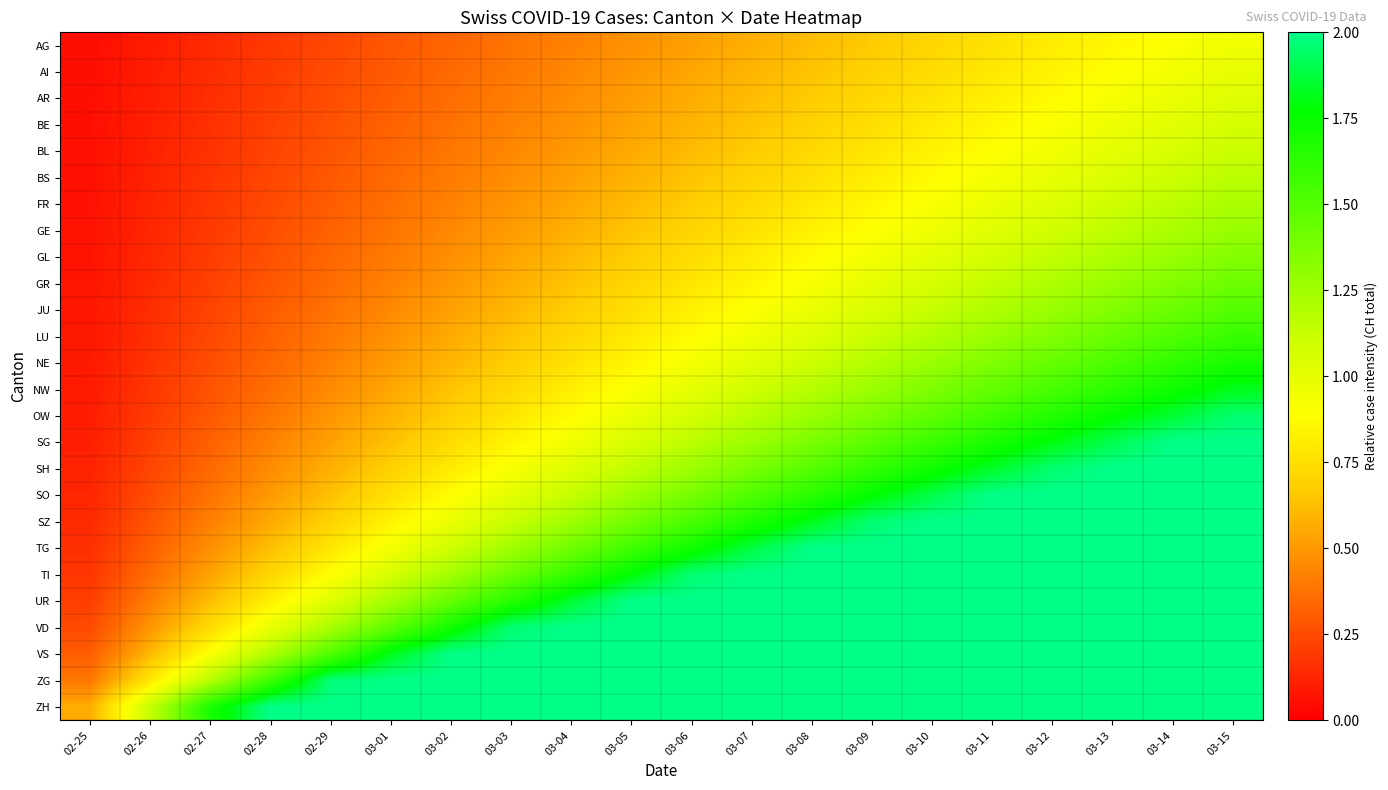

At which category is the sum across all series the highest?

03-15